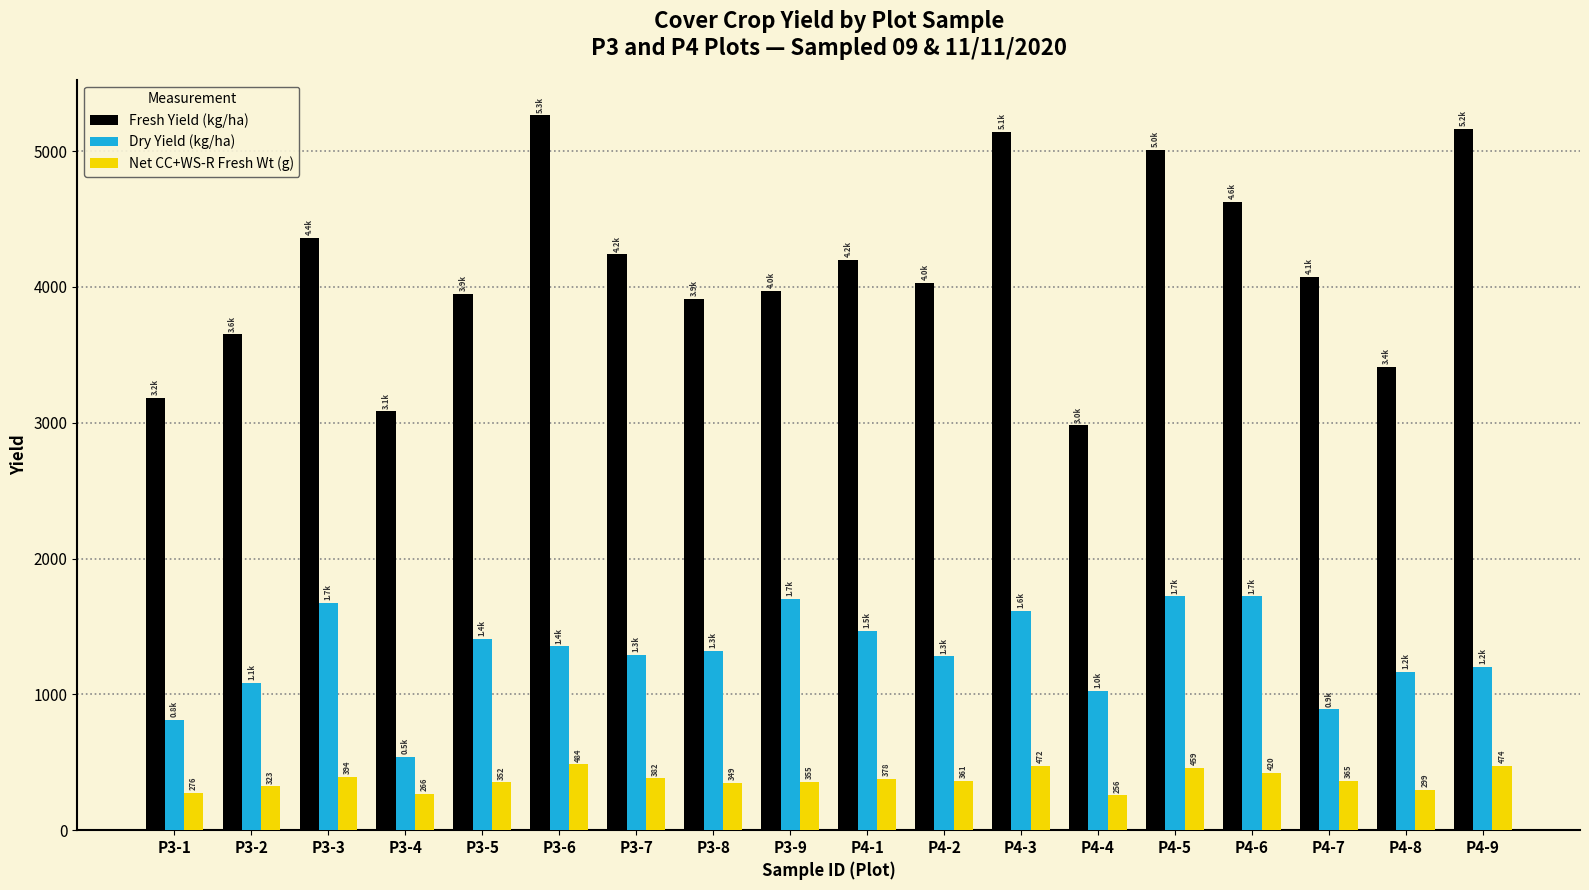

What is the spread (max minus min) of values at P3-6?

4779.0